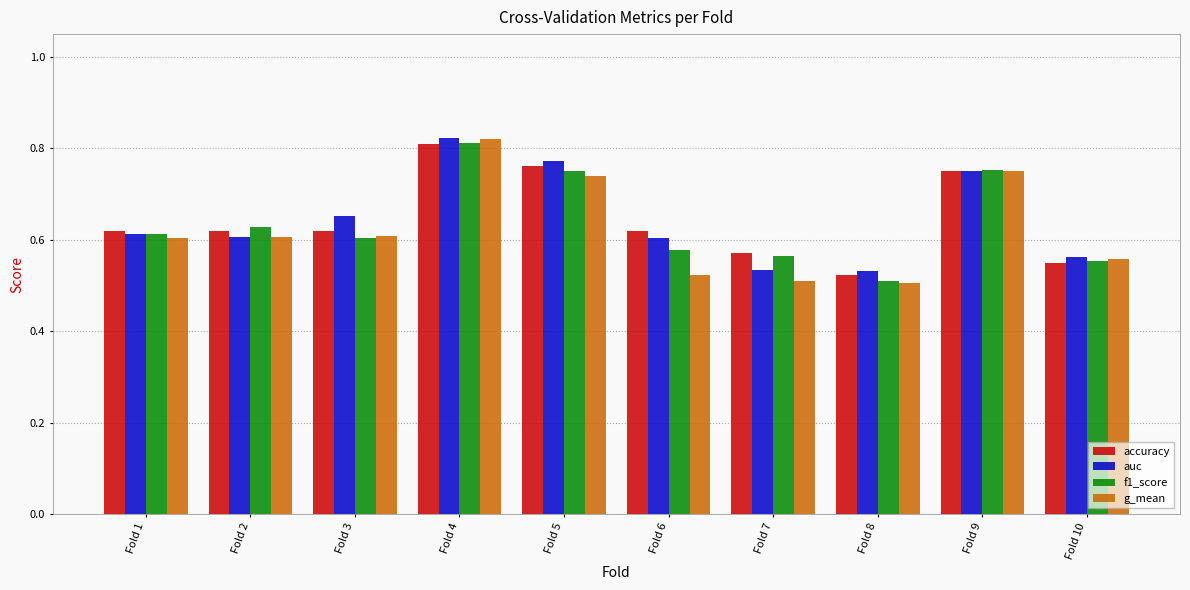

At how many categories does at least one series exceed 0?

10